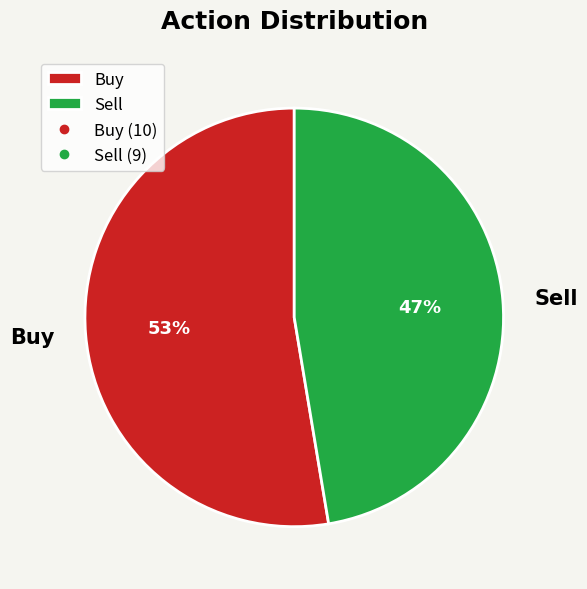

Does Sell represent more than half of the total?

No